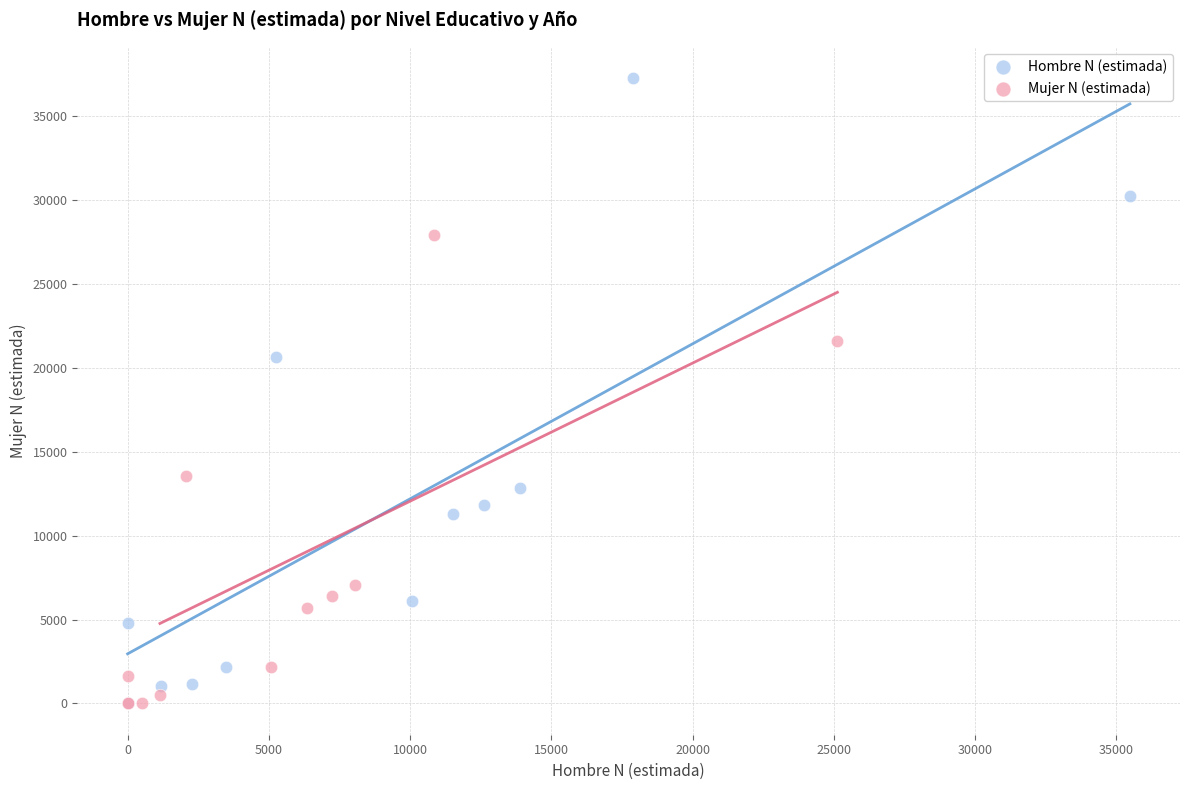

Which series contains the highest Y value?

Hombre N (estimada)